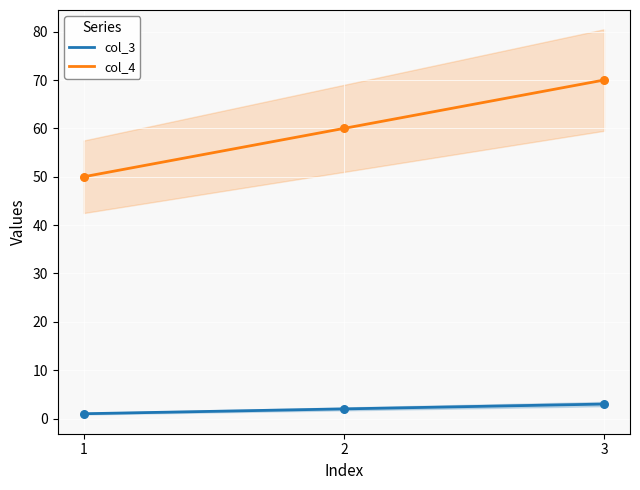

At which category is the sum across all series the highest?

3